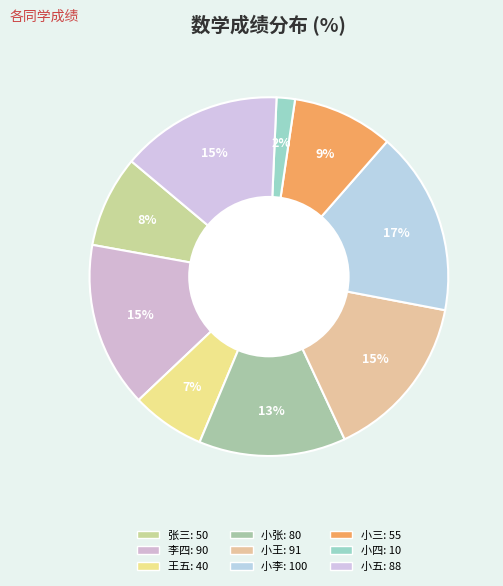

To the nearest percent, what is the difference between the largest and smallest slice percentages?

15%